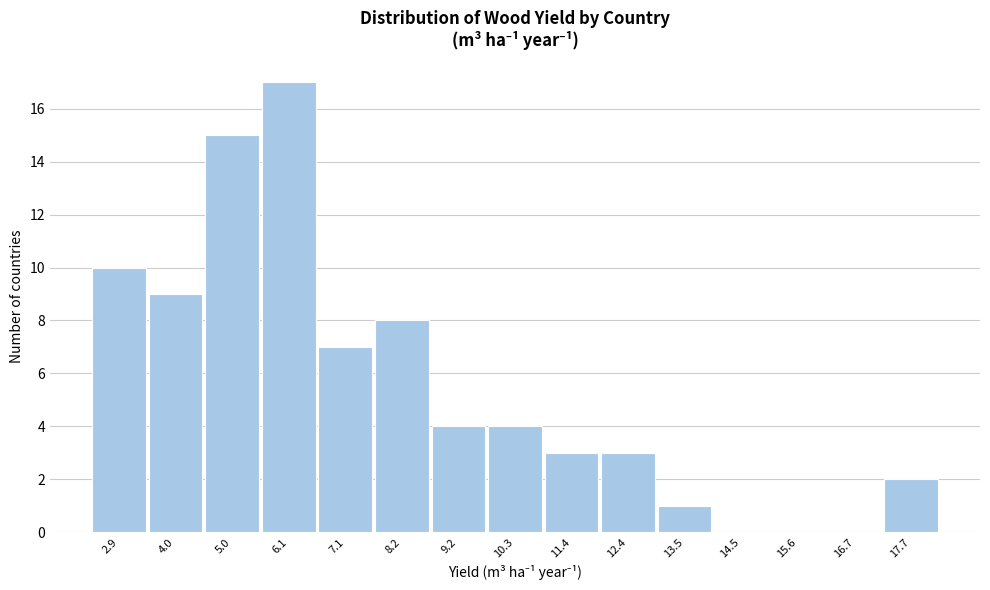

Reading left to right, list all the values displayed in this chart.

2.9=10	4.0=9	5.0=15	6.1=17	7.1=7	8.2=8	9.2=4	10.3=4	11.4=3	12.4=3	13.5=1	14.5=0	15.6=0	16.7=0	17.7=2